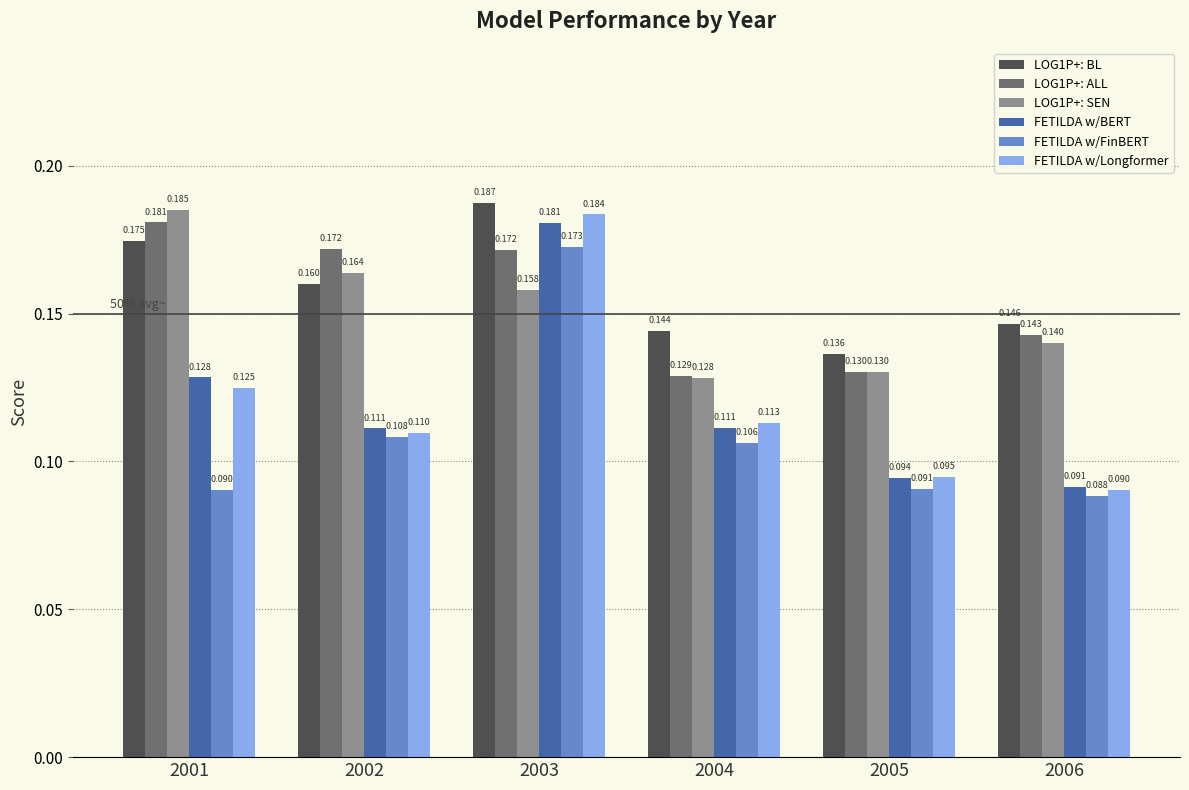

Which series has the widest spread of values?

FETILDA w/Longformer